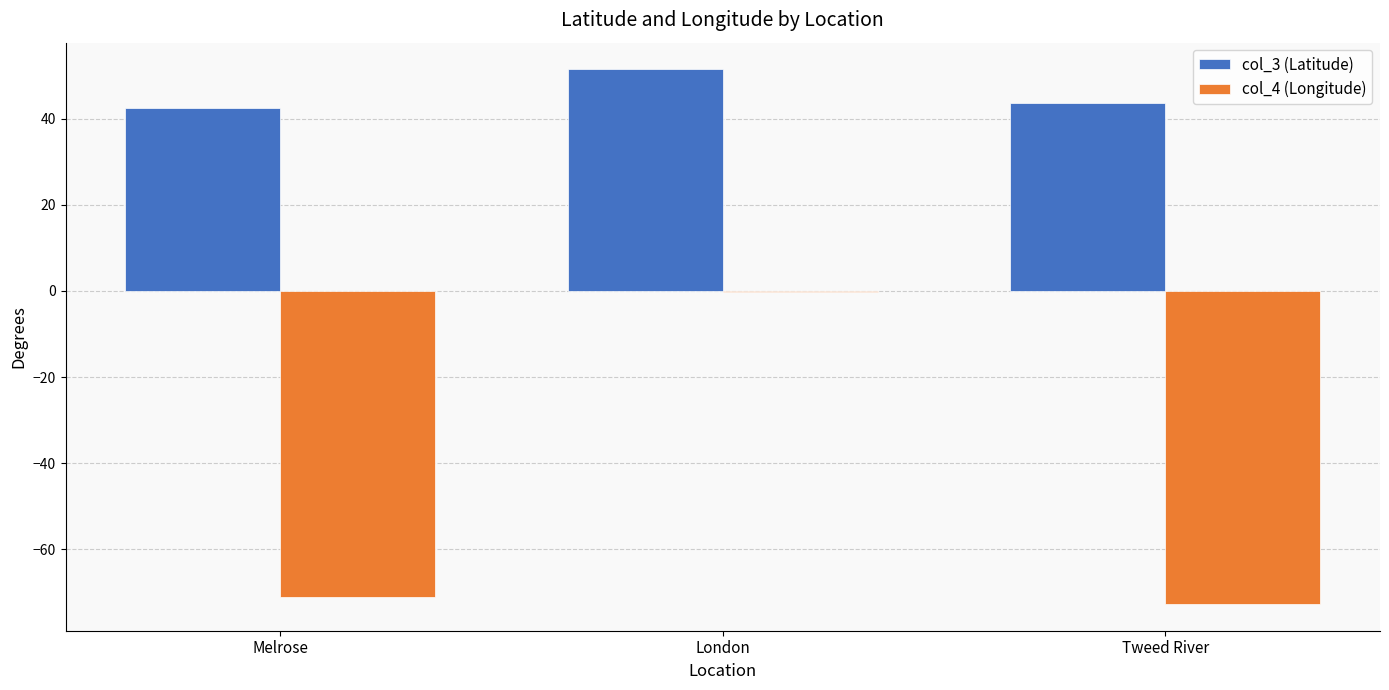

At which label does col_4 (Longitude) reach its peak?

London